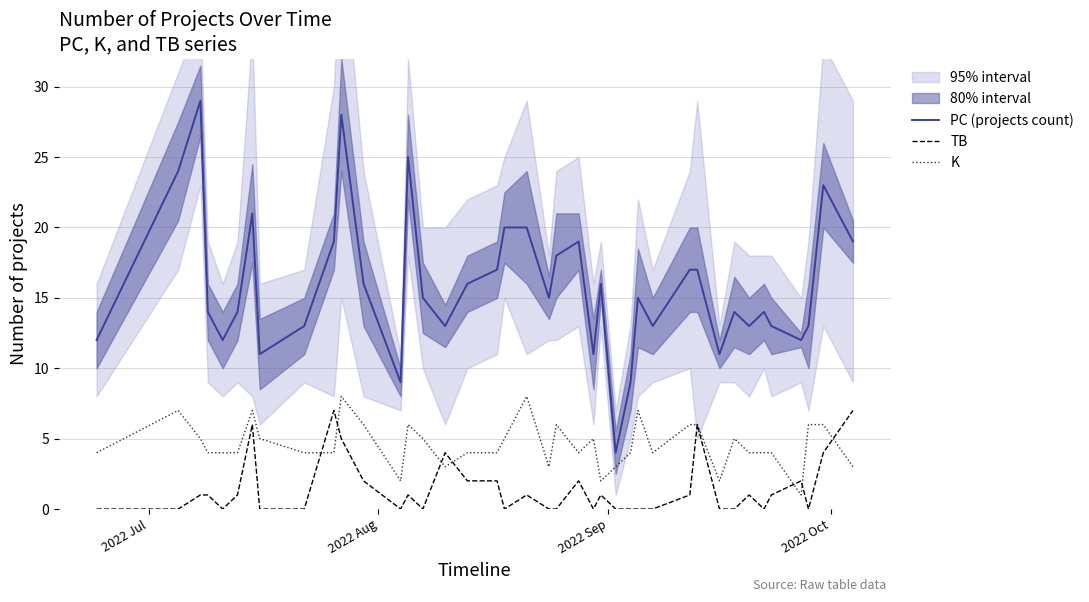

Reading left to right, what are all the values shown in this chart?

PC (projects count): 12	24	29	14	12	14	21	11	13	19	28	16	9	25	15	13	16	17	20	20	15	18	19	11	16	4	9	15	13	17	17	11	14	13	14	13	12	13	23	19
TB: 0	0	1	1	0	1	6	0	0	7	5	2	0	1	0	4	2	2	0	1	0	0	2	0	1	0	0	0	0	1	6	0	0	1	0	1	2	0	4	7
K: 4	7	5	4	4	4	7	5	4	4	8	6	2	6	5	3	4	4	5	8	3	6	4	5	2	3	4	7	4	6	6	2	5	4	4	4	1	6	6	3